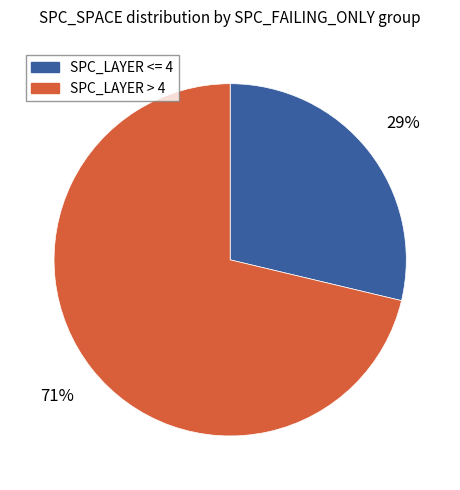

To the nearest percent, what portion does SPC_LAYER <= 4 represent?

29%